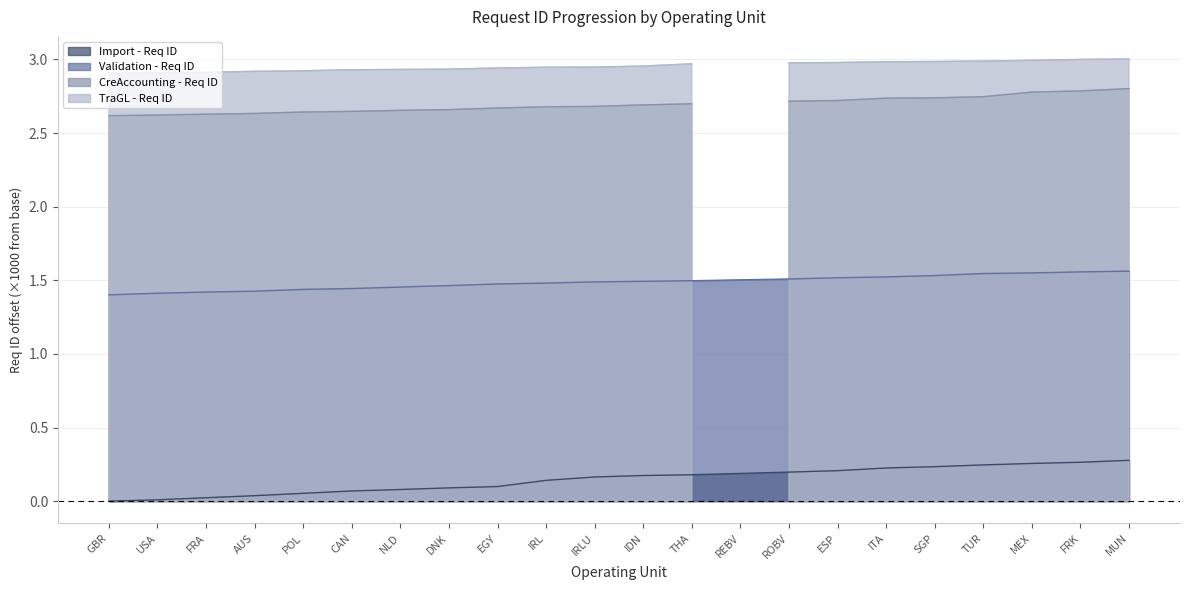

How many Validation - Req ID values are between 1 and 2?

22